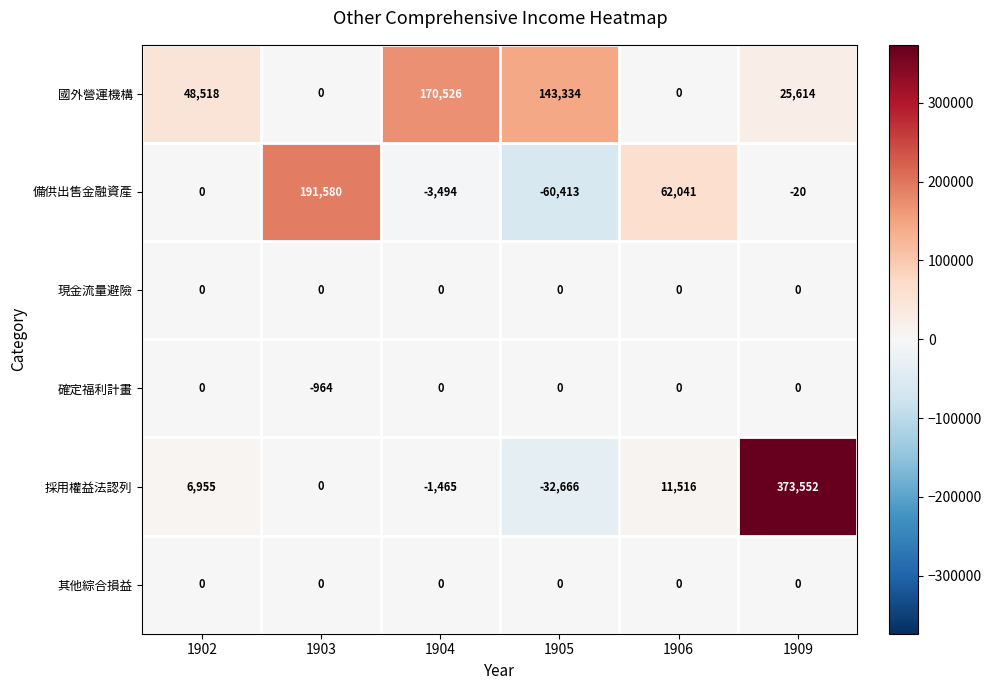

At which category is the sum across all series the highest?

1909